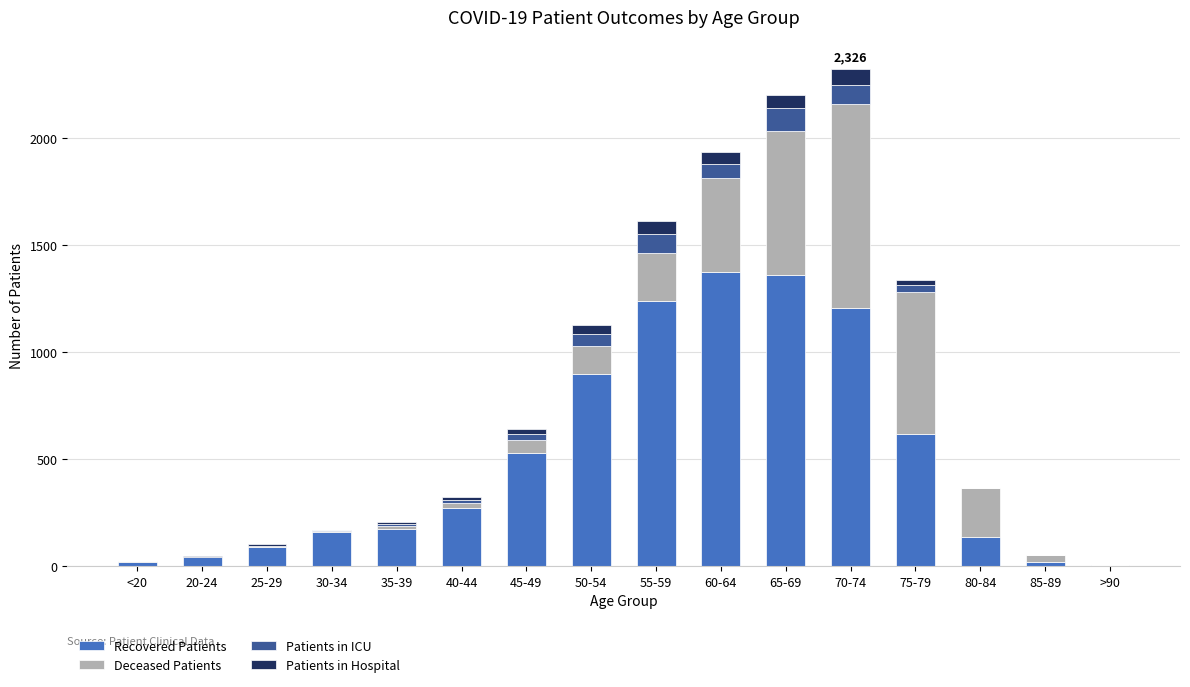

The value of Recovered Patients at 80-84 is 239. True or false?

False